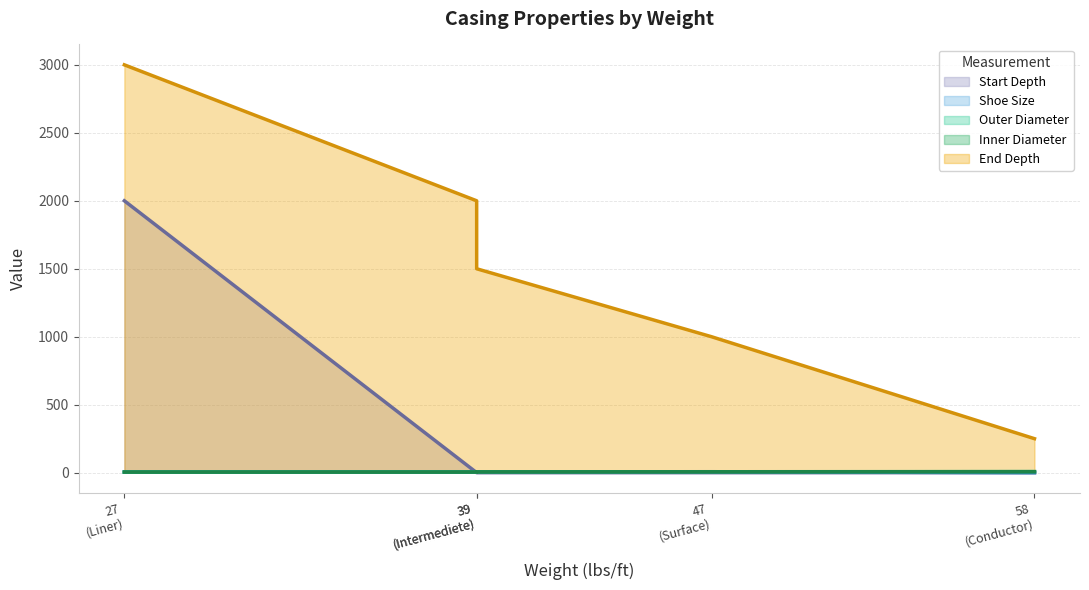

Rank the series by their maximum value, from lowest to highest.

Shoe Size, Inner Diameter, Outer Diameter, Start Depth, End Depth